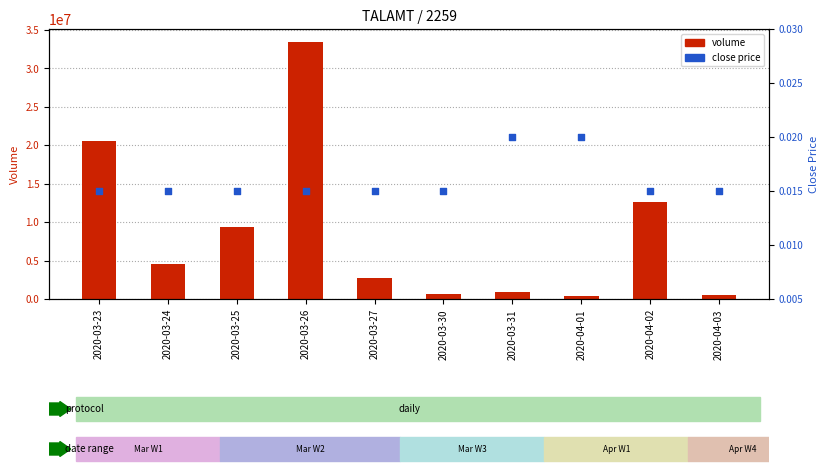

Is the value of volume at 2020-03-30 greater than the value of close price at 2020-03-24?

Yes